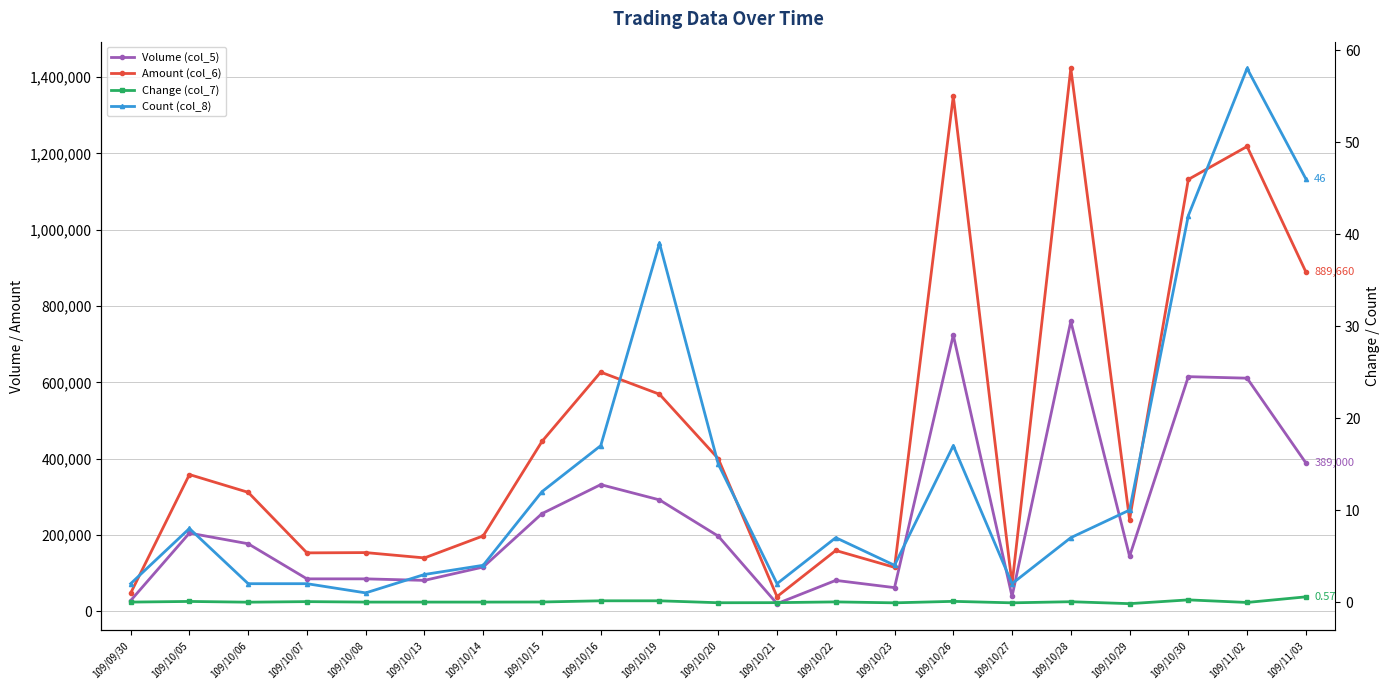

Reading left to right, what are all the values shown in this chart?

Volume (col_5): 109/09/30=28000.0	109/10/05=205000.0	109/10/06=177000.0	109/10/07=85000.0	109/10/08=85000.0	109/10/13=81000.0	109/10/14=116000.0	109/10/15=256000.0	109/10/16=332000.0	109/10/19=292000.0	109/10/20=197000.0	109/10/21=20000.0	109/10/22=81000.0	109/10/23=62000.0	109/10/26=724000.0	109/10/27=39000.0	109/10/28=760000.0	109/10/29=144000.0	109/10/30=615000.0	109/11/02=611000.0	109/11/03=389000.0
Amount (col_6): 109/09/30=47600.0	109/10/05=358410.0	109/10/06=311790.0	109/10/07=153100.0	109/10/08=153850.0	109/10/13=139890.0	109/10/14=197670.0	109/10/15=445190.0	109/10/16=626840.0	109/10/19=568910.0	109/10/20=400040.0	109/10/21=38400.0	109/10/22=159360.0	109/10/23=115170.0	109/10/26=1350160.0	109/10/27=71190.0	109/10/28=1422900.0	109/10/29=240370.0	109/10/30=1131950.0	109/11/02=1218350.0	109/11/03=889660.0
Change (col_7): 109/09/30=0.0	109/10/05=0.1	109/10/06=-0.0	109/10/07=0.1	109/10/08=0.0	109/10/13=0.0	109/10/14=0.0	109/10/15=0.0	109/10/16=0.1	109/10/19=0.1	109/10/20=-0.1	109/10/21=-0.1	109/10/22=0.0	109/10/23=-0.1	109/10/26=0.1	109/10/27=-0.1	109/10/28=0.0	109/10/29=-0.2	109/10/30=0.2	109/11/02=-0.0	109/11/03=0.6
Count (col_8): 109/09/30=2.0	109/10/05=8.0	109/10/06=2.0	109/10/07=2.0	109/10/08=1.0	109/10/13=3.0	109/10/14=4.0	109/10/15=12.0	109/10/16=17.0	109/10/19=39.0	109/10/20=15.0	109/10/21=2.0	109/10/22=7.0	109/10/23=4.0	109/10/26=17.0	109/10/27=2.0	109/10/28=7.0	109/10/29=10.0	109/10/30=42.0	109/11/02=58.0	109/11/03=46.0